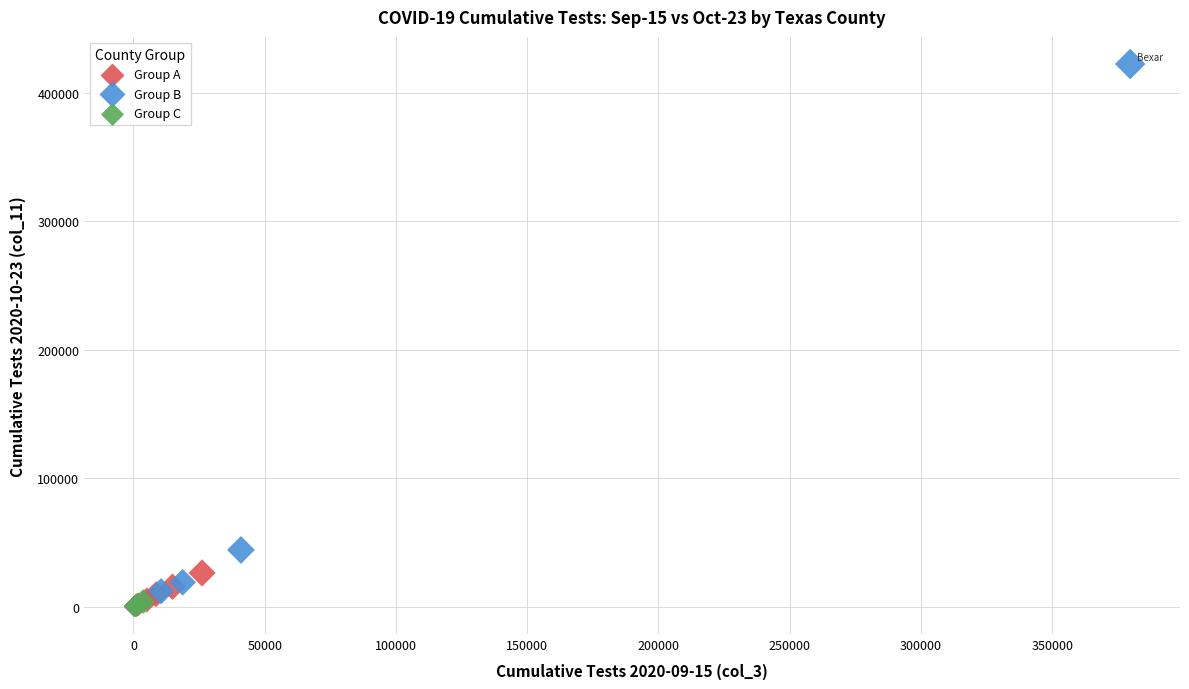

What are all the series names shown in the legend?

Group A, Group B, Group C